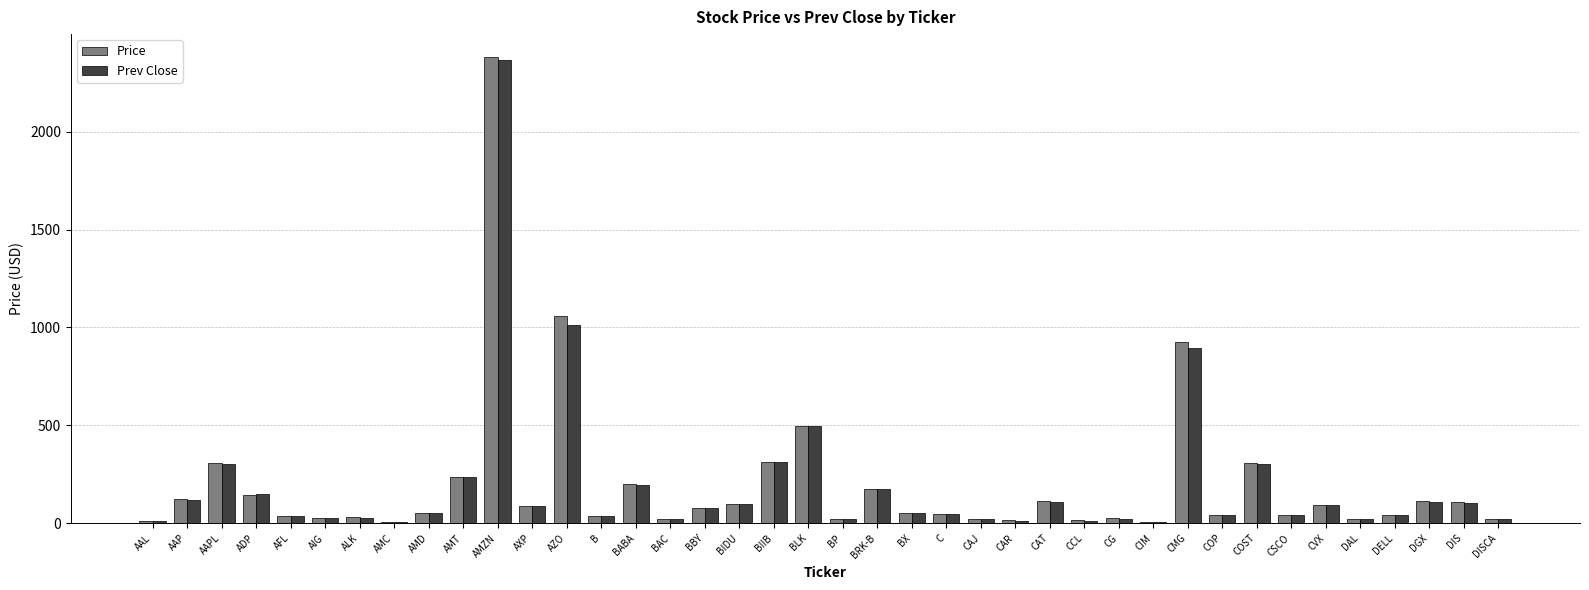

At which label does Prev Close reach its peak?

AMZN